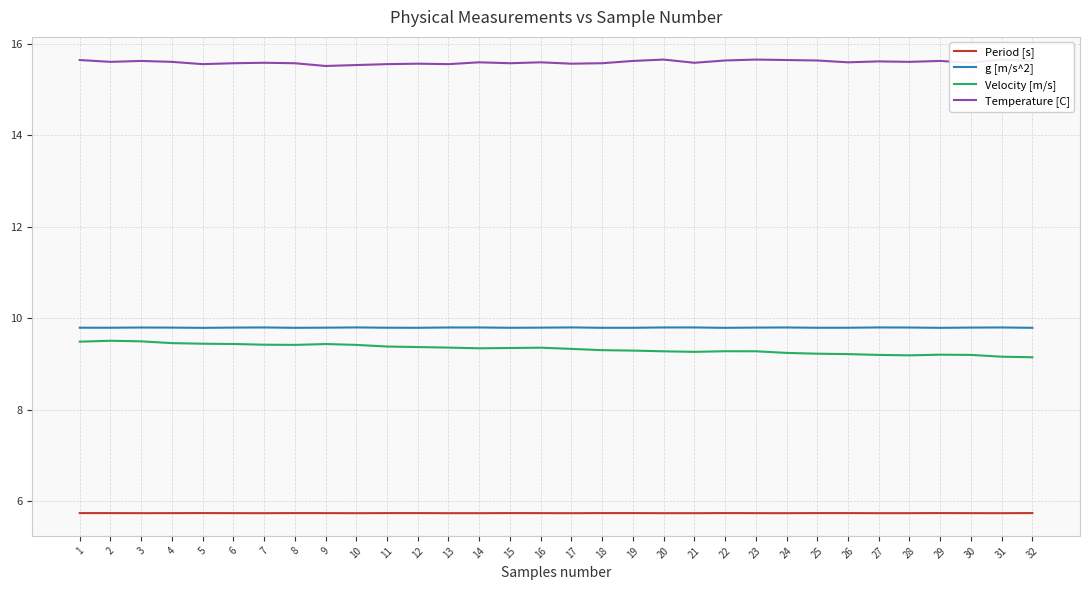

Which has a higher value, 10 or 11?

11